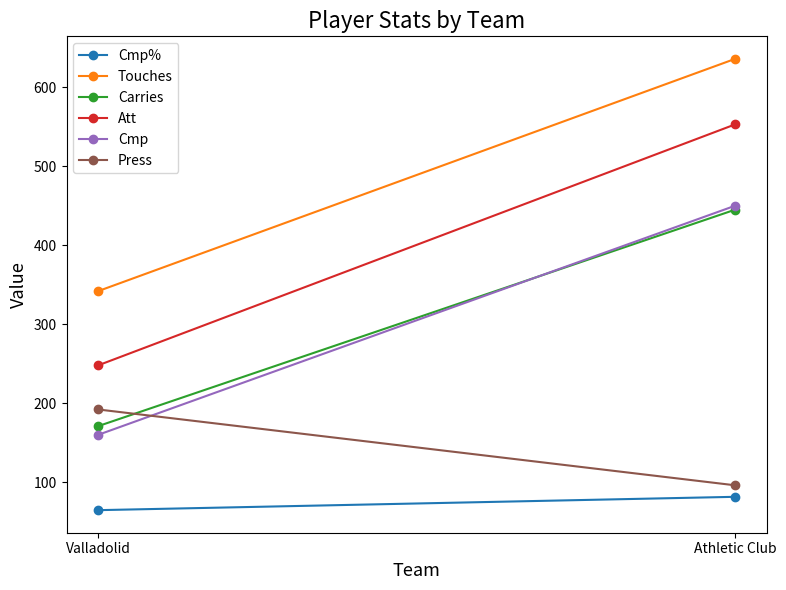

What is the value of the Touches point at the 2nd from the left?

636.0